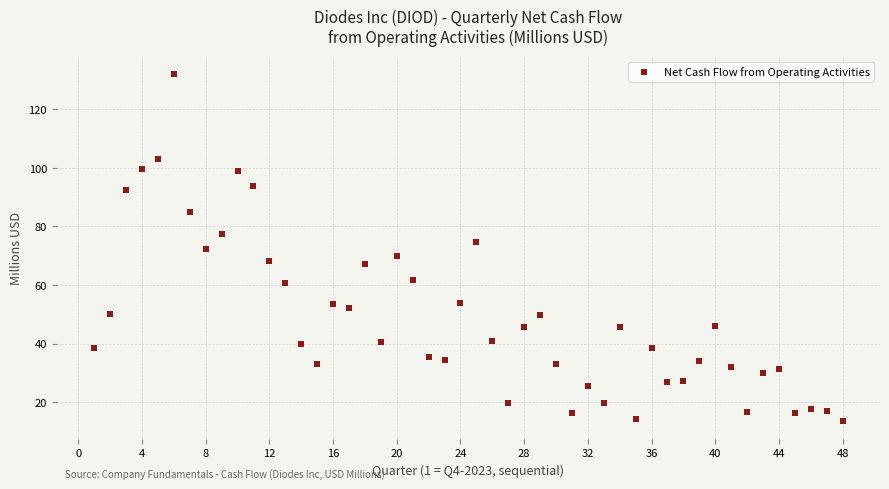

What is the range of X values (max minus min)?

47.0